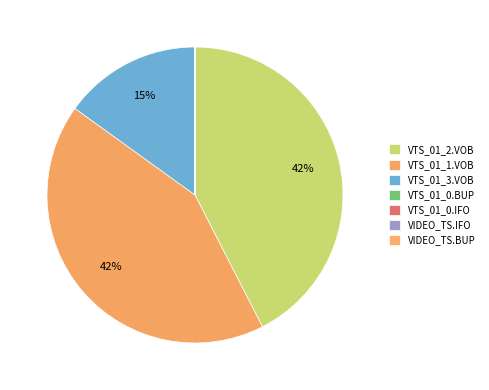

Is it true that VTS_01_2.VOB is 42% of the pie?

True